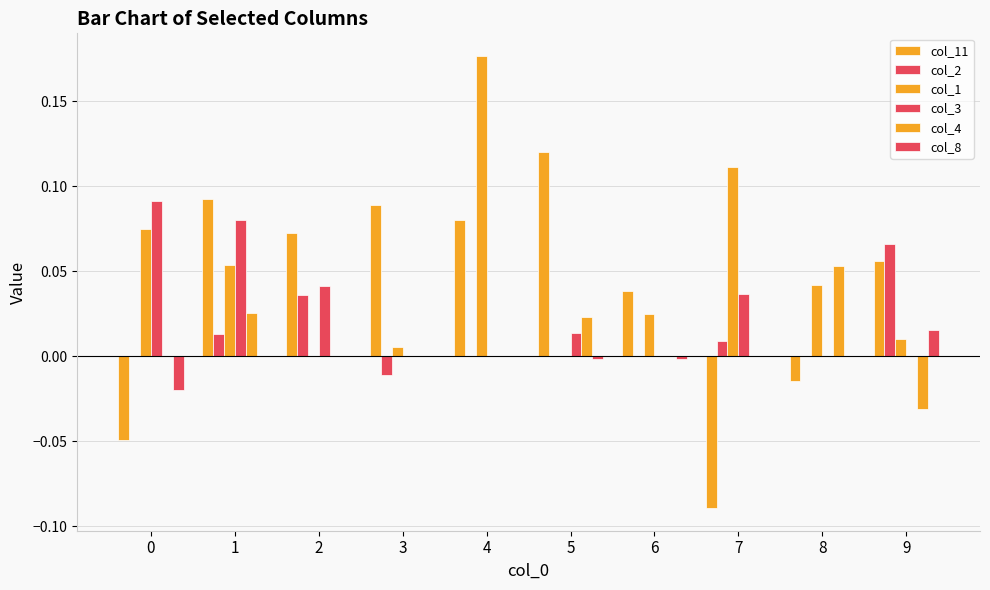

Does the chart contain stacked bars?

No